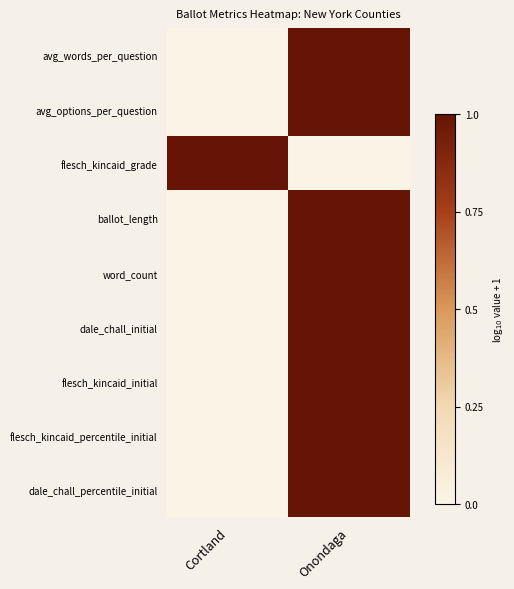

Reading left to right, extract all data points from this chart.

avg_words_per_question: Cortland=0	Onondaga=1
avg_options_per_question: Cortland=0	Onondaga=1
flesch_kincaid_grade: Cortland=1	Onondaga=0
ballot_length: Cortland=0	Onondaga=1
word_count: Cortland=0	Onondaga=1
dale_chall_initial: Cortland=0	Onondaga=1
flesch_kincaid_initial: Cortland=0	Onondaga=1
flesch_kincaid_percentile_initial: Cortland=0	Onondaga=1
dale_chall_percentile_initial: Cortland=0	Onondaga=1